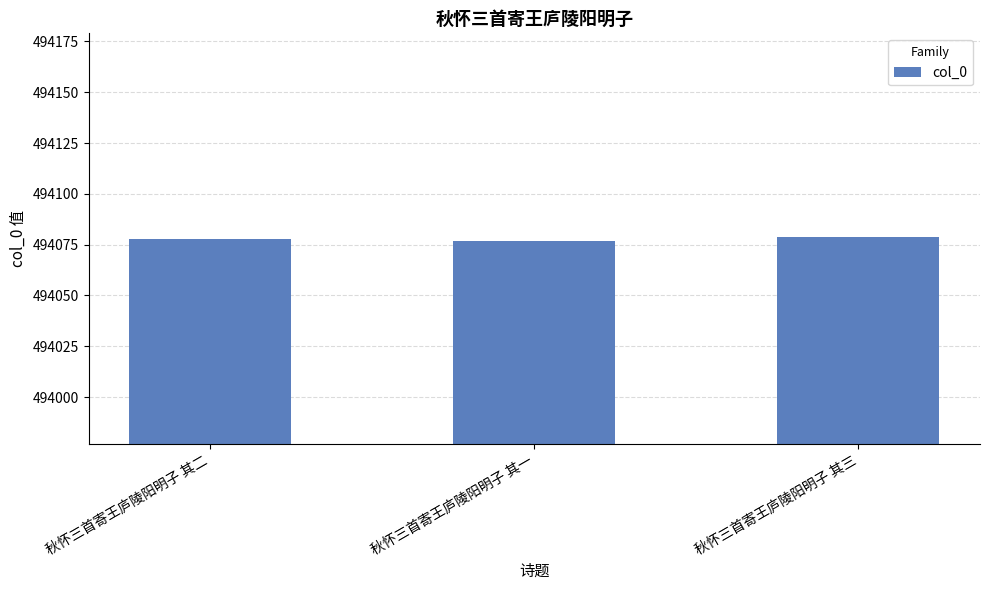

What is the ratio of the value at 秋怀三首寄王庐陵阳明子 其一 to the value at 秋怀三首寄王庐陵阳明子 其三?

1.0